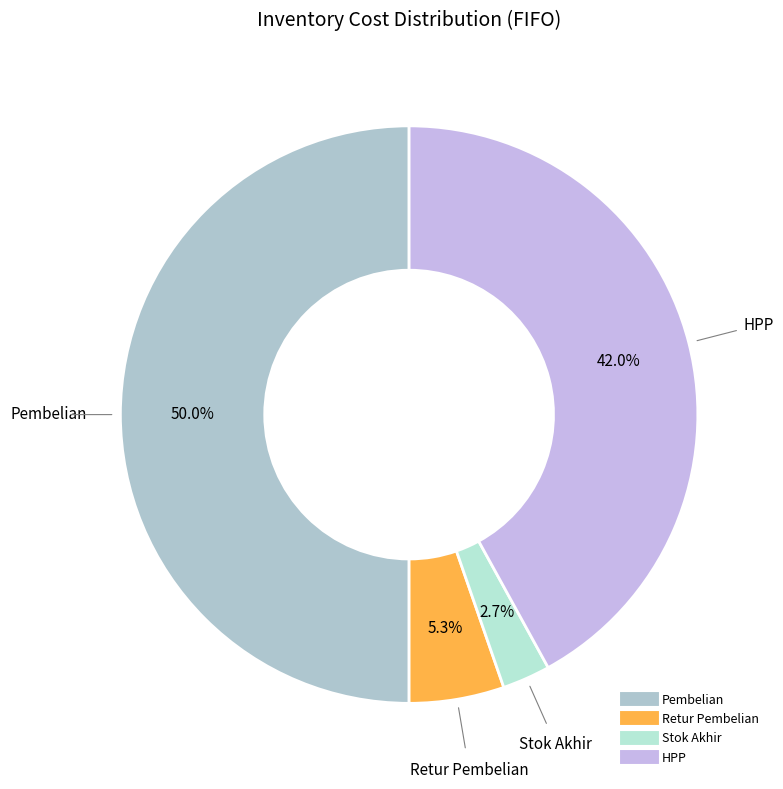

The Stok Akhir slice represents 3% of the pie. True or false?

True